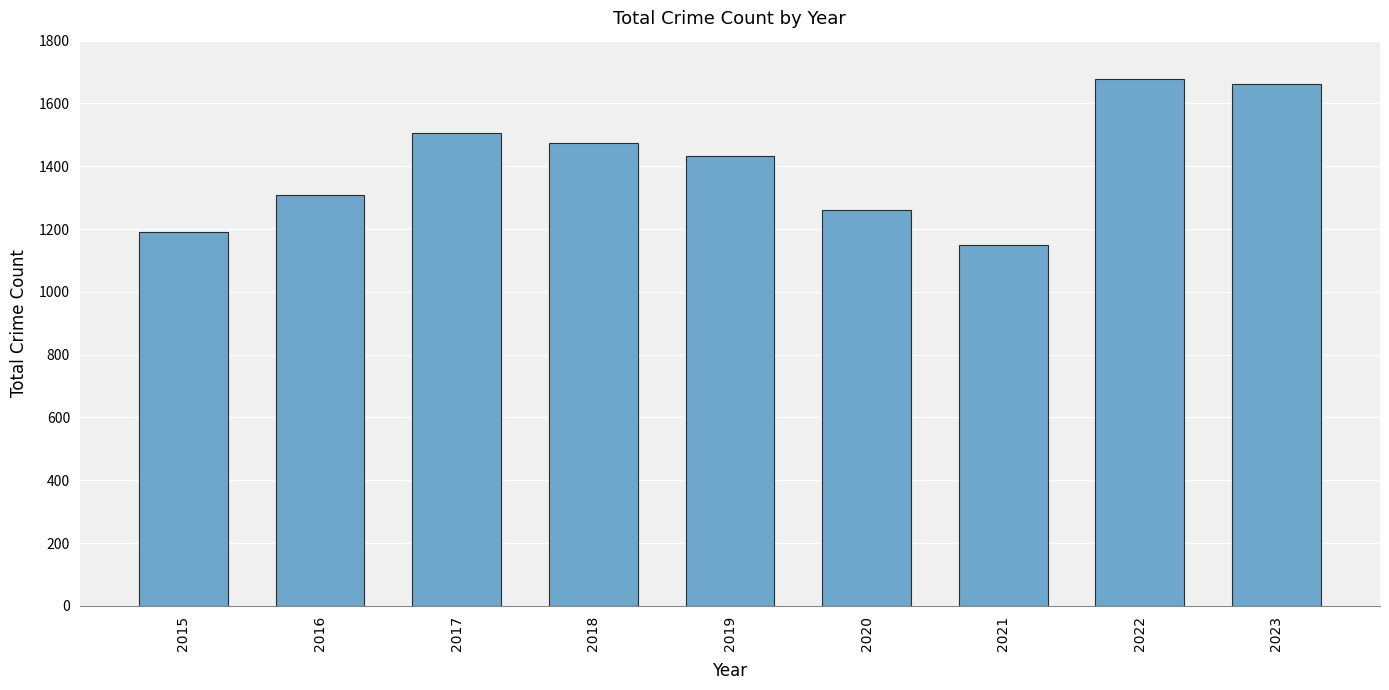

The value at 2023 is 1663. True or false?

True